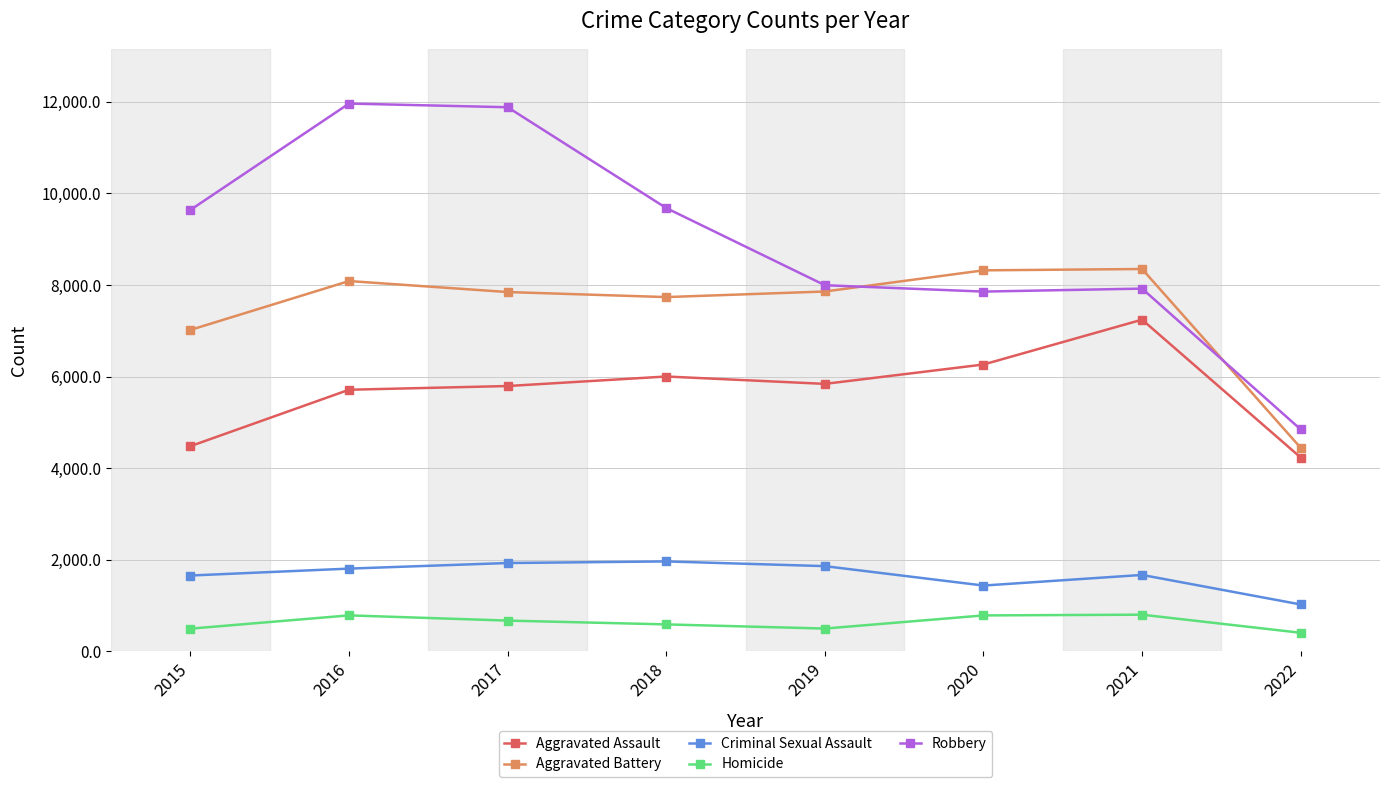

At 2015, list the series in order from smallest to largest.

Homicide, Criminal Sexual Assault, Aggravated Assault, Aggravated Battery, Robbery